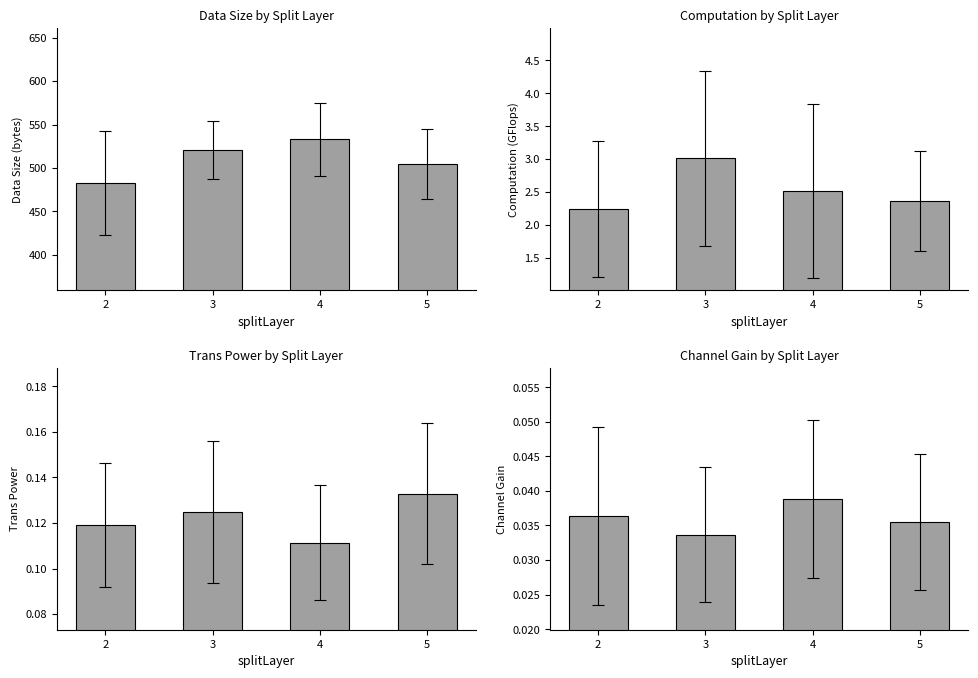

How many groups of bars are there?

4